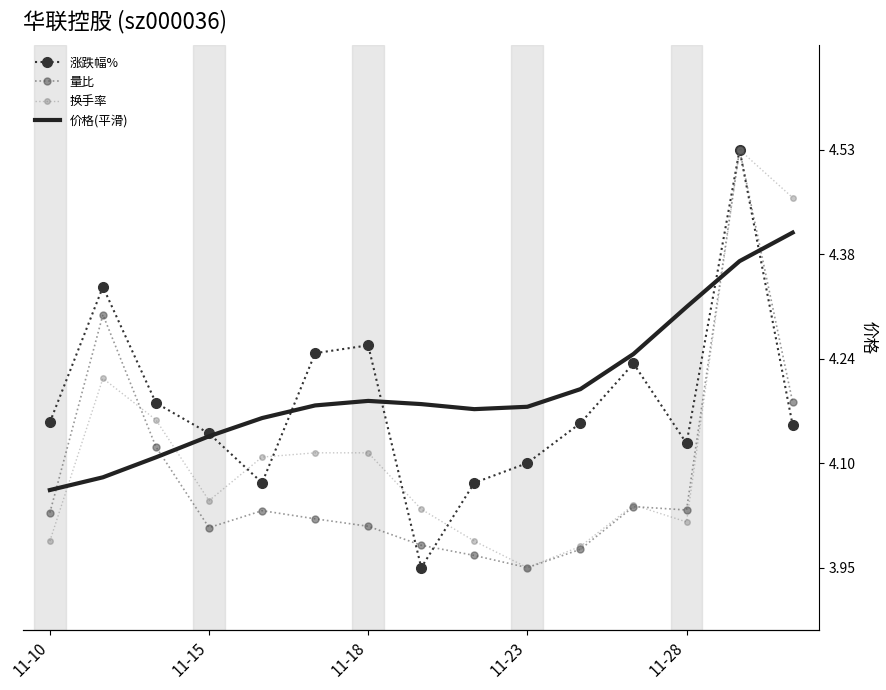

Rank the series by their average value, from lowest to highest.

量比, 换手率, 涨跌幅%, 价格(平滑)